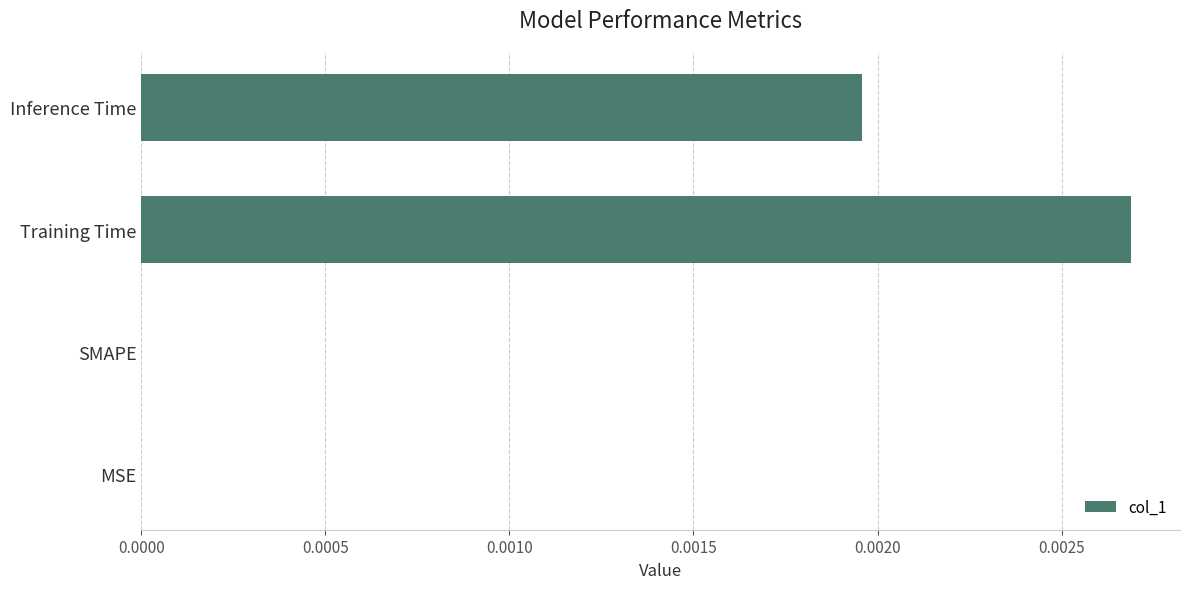

Is it true that the value at MSE is 0.0?

True